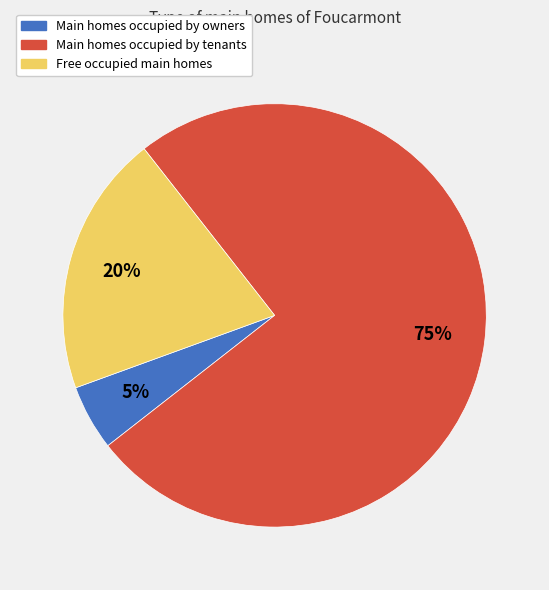

Is there a majority slice in this chart?

Yes